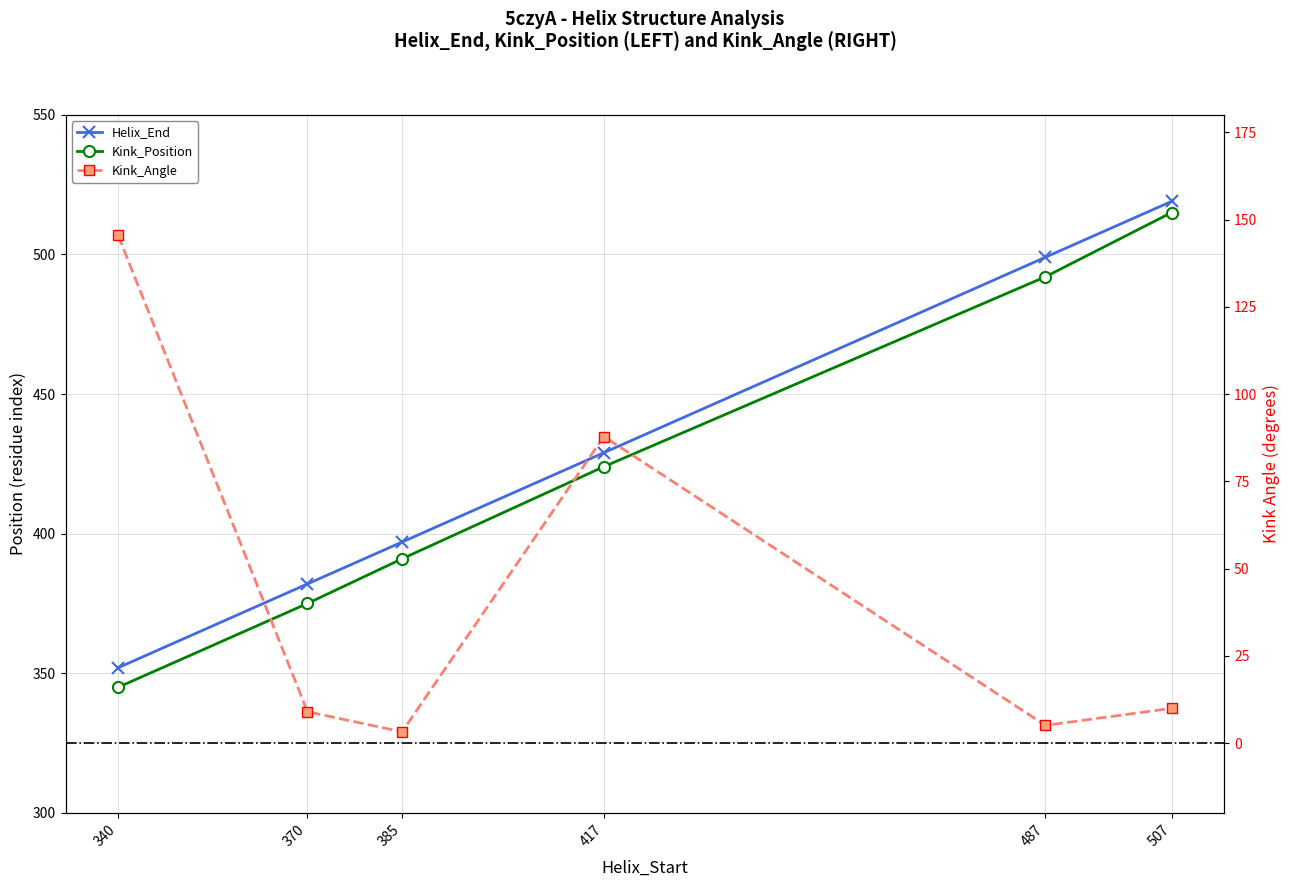

What are all the series names shown in the legend?

Helix_End, Kink_Position, Kink_Angle